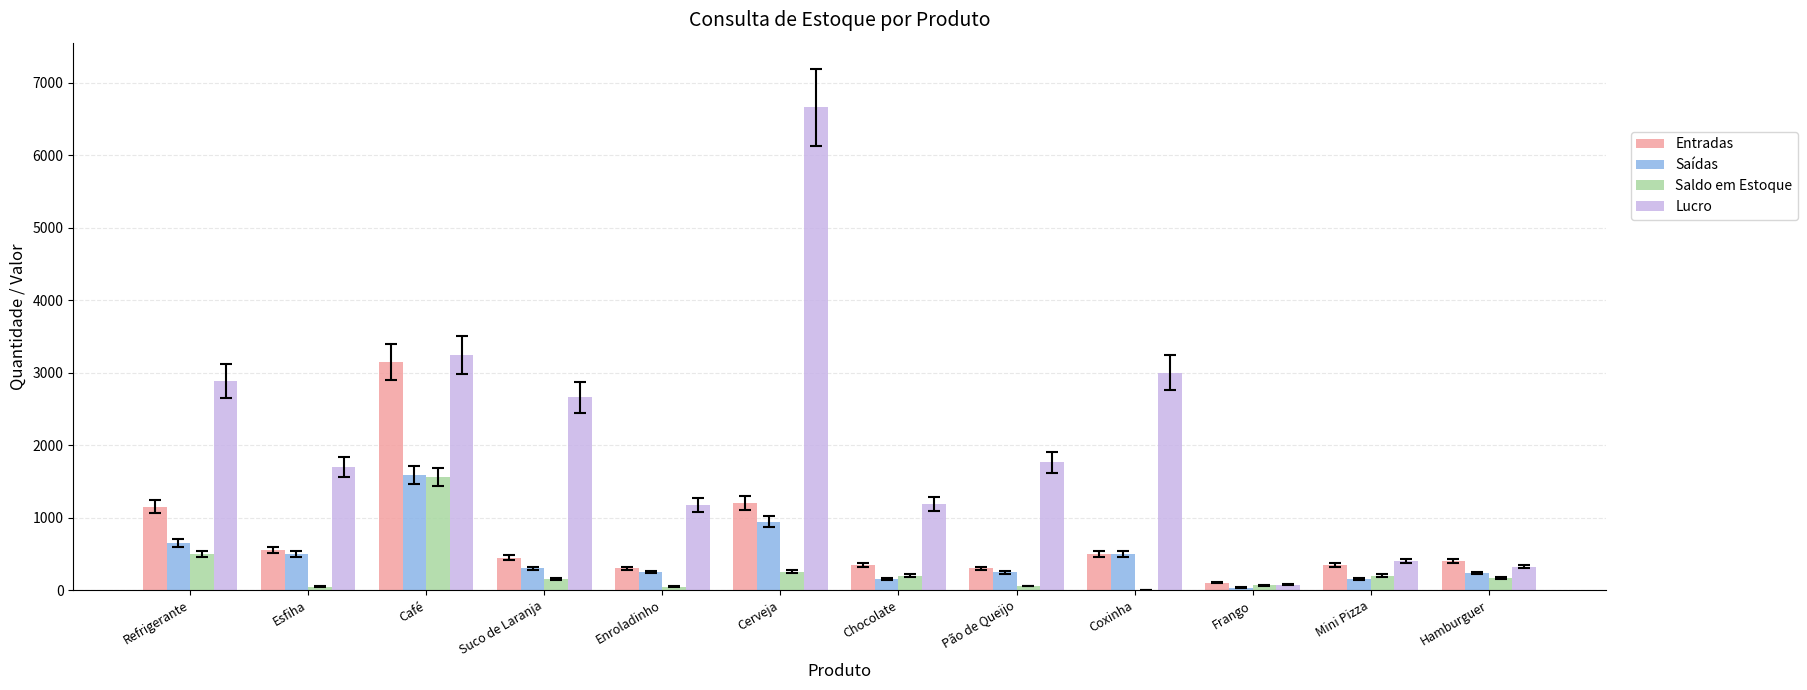

Is it true that Entradas equals 4758.3 at Café?

False